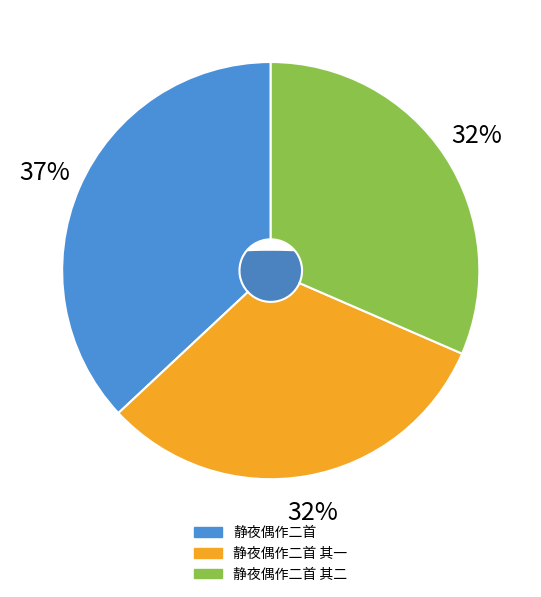

The 静夜偶作二首 其一 slice represents 38% of the pie. True or false?

False